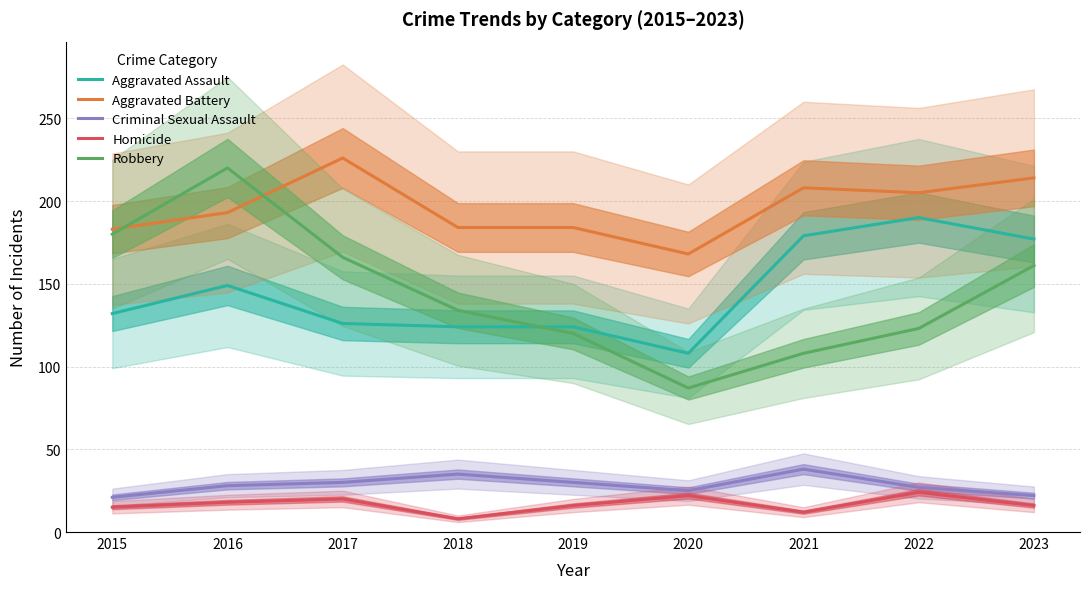

Count the number of categories in the chart.

9